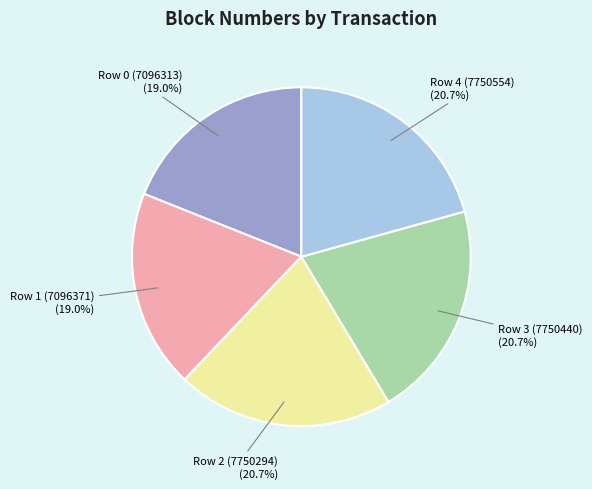

Approximately how many times larger is the value at Row 4 (7750554) compared to Row 3 (7750440)?

1.0